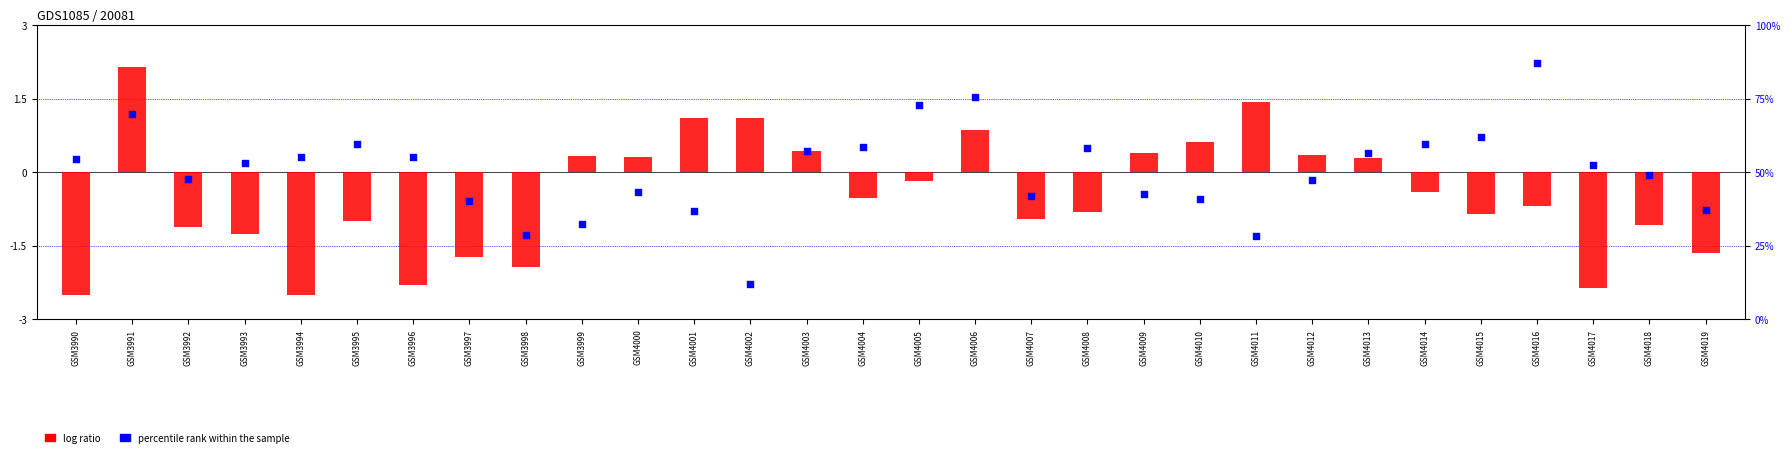

Which series has the largest total across all categories?

percentile rank within the sample